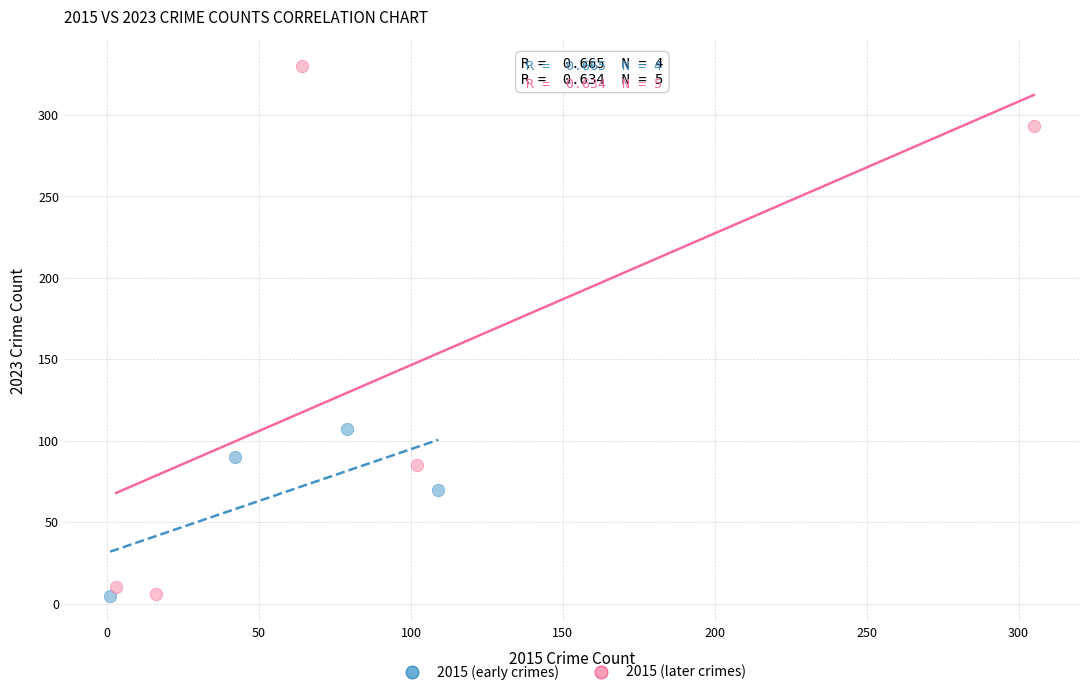

Which series contains the highest Y value?

2015 (later crimes)